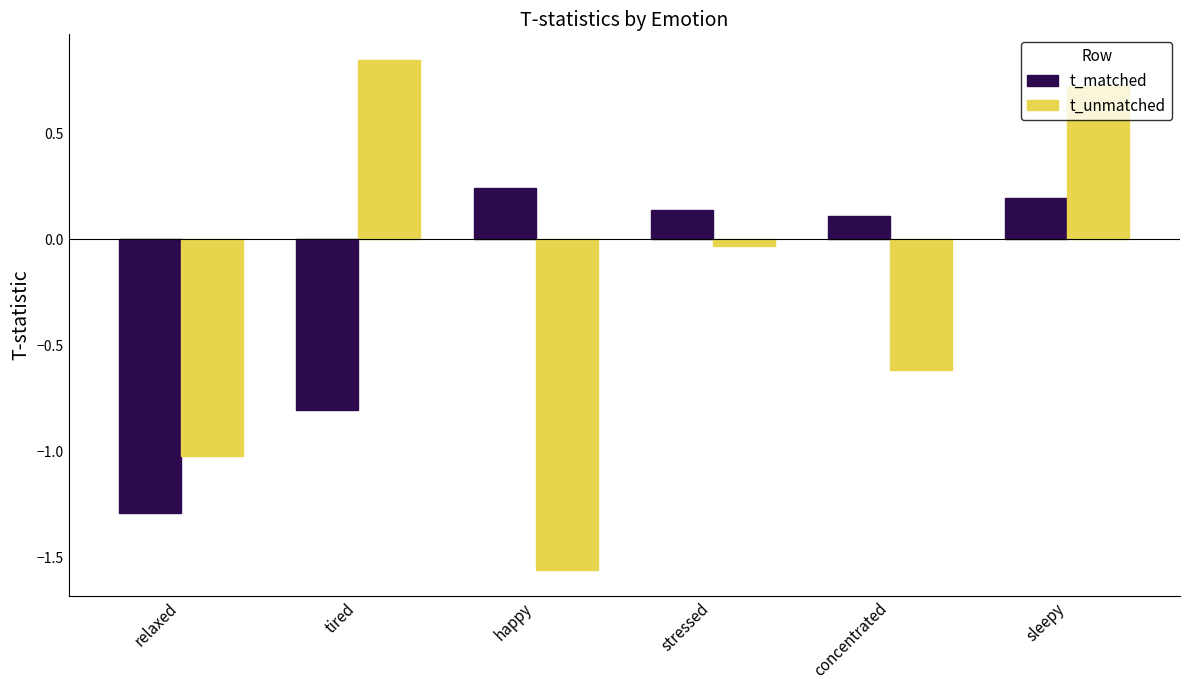

What position from the left is relaxed?

1